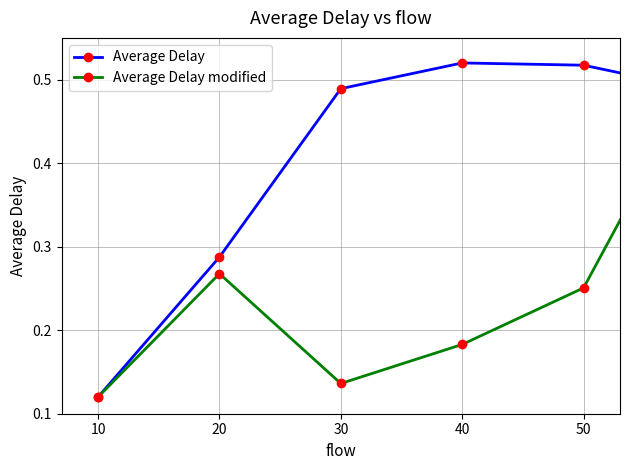

Rank the series by their average value, from lowest to highest.

Average Delay modified, Average Delay